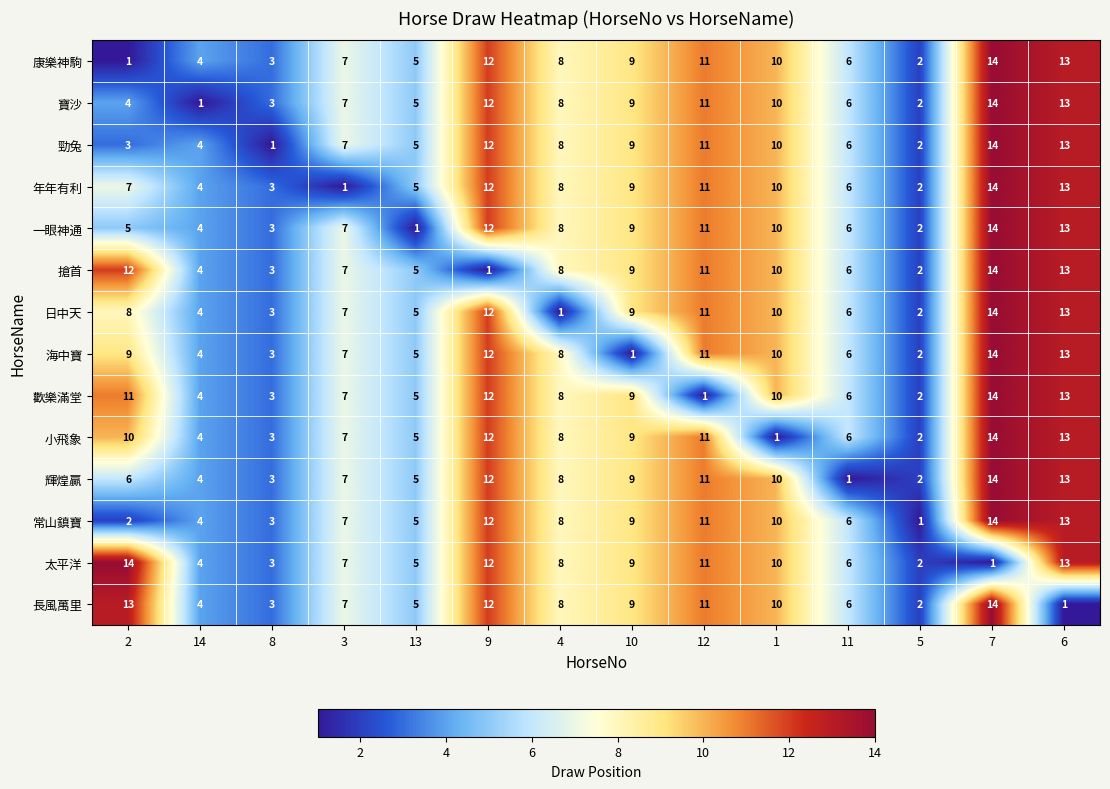

At which label is 寶沙 closest to 7?

3